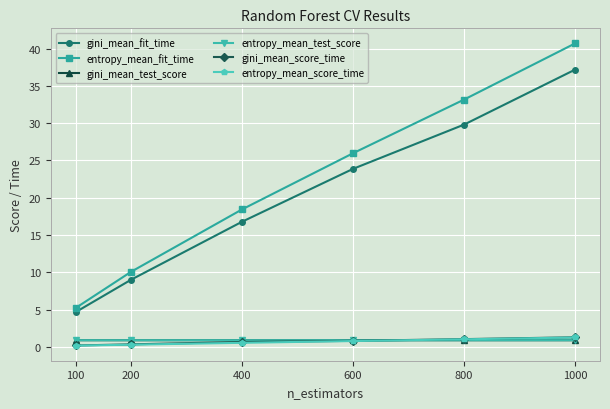

At how many categories does at least one series exceed 8?

5